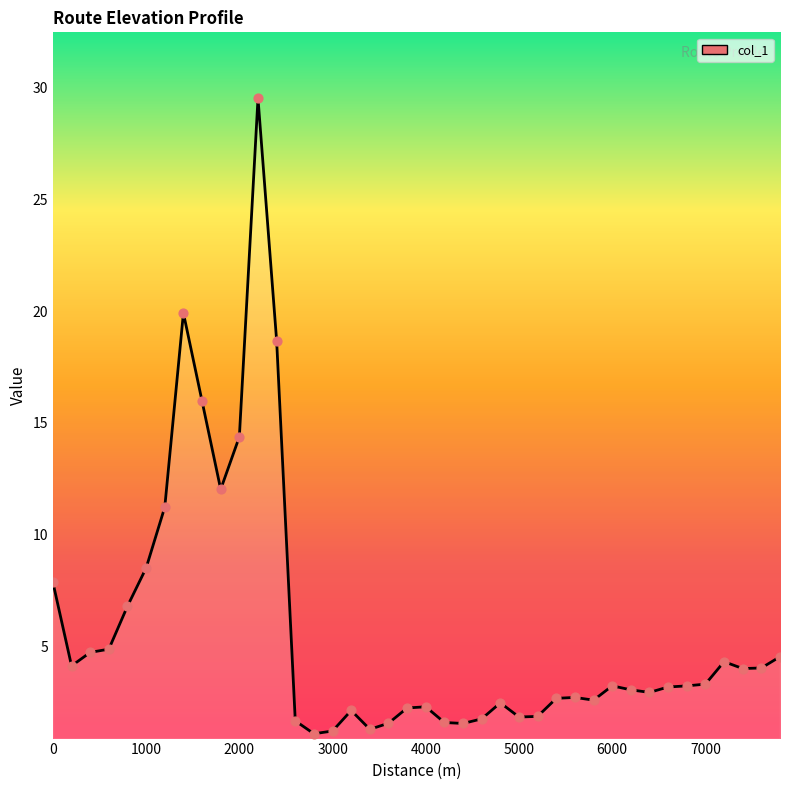

What is the maximum value shown in the chart?

29.5